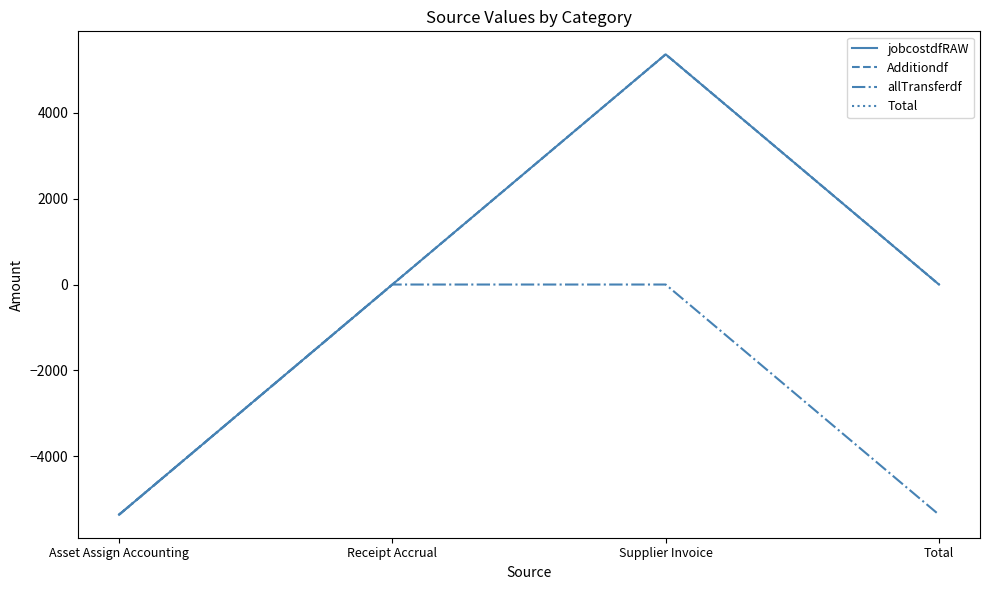

Is this an area chart (filled region under the line)?

No